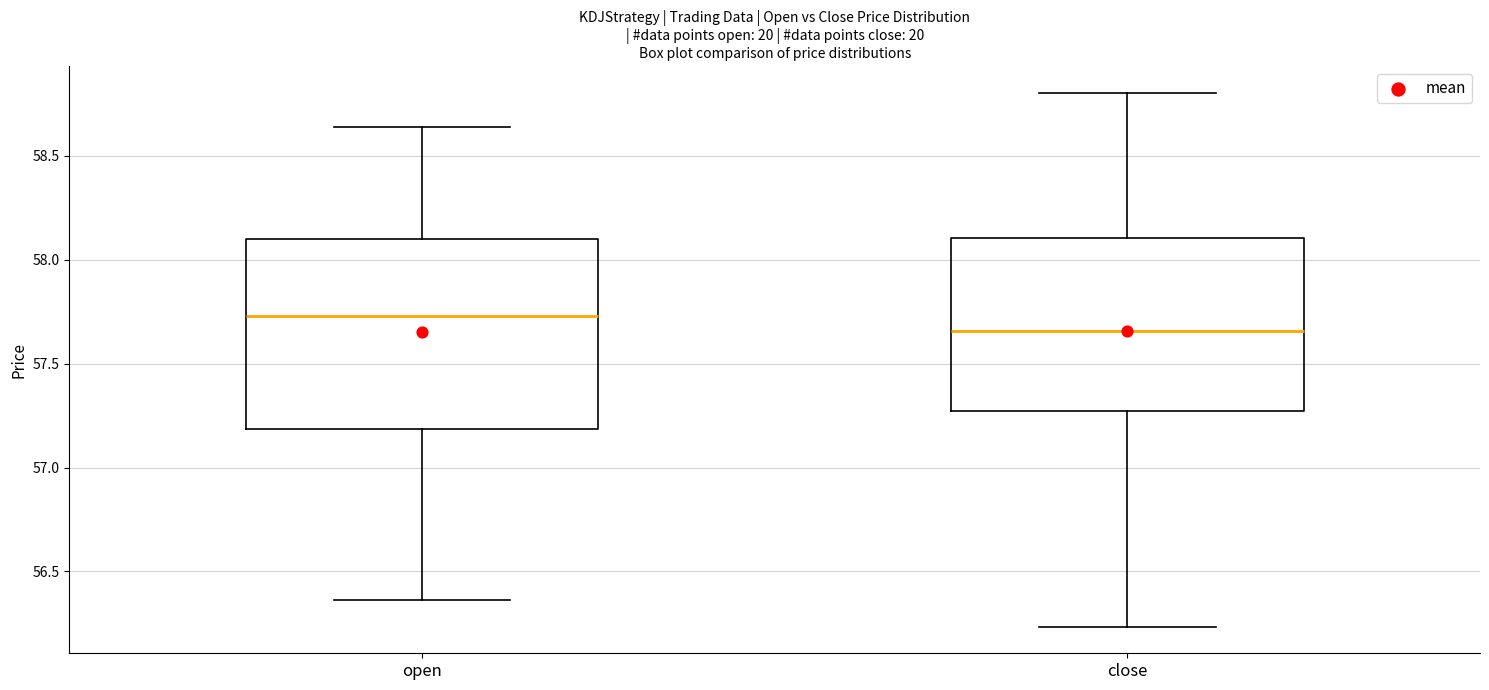

Reading left to right, read every box against the y-axis: the position of its median line, the range the box covers, and the ends of its whiskers. The values are not printed on the chart, so give them approximately, as read against the axis.

open: median 57.75, box 57.20 to 58.10, whiskers 56.35 to 58.65
close: median 57.65, box 57.25 to 58.10, whiskers 56.25 to 58.80